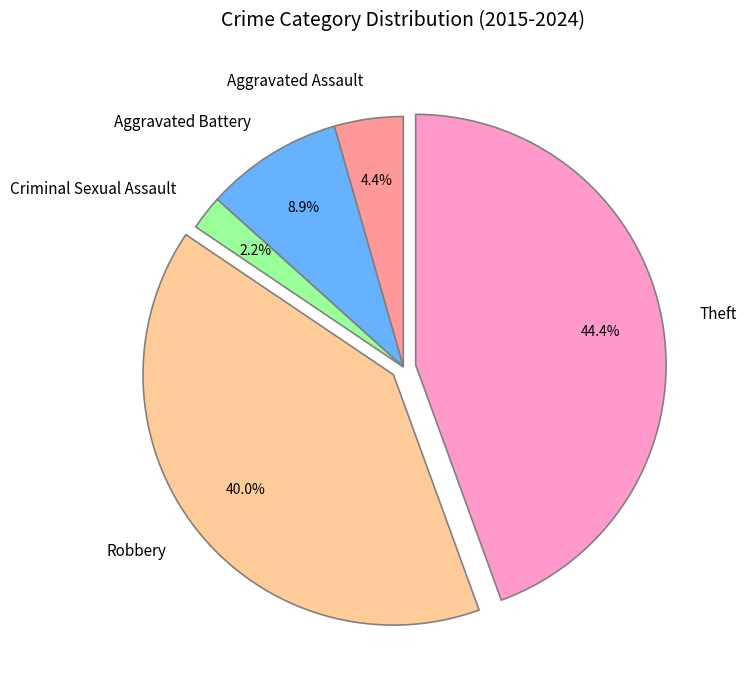

Rank the categories by value from lowest to highest.

Criminal Sexual Assault, Aggravated Assault, Aggravated Battery, Robbery, Theft